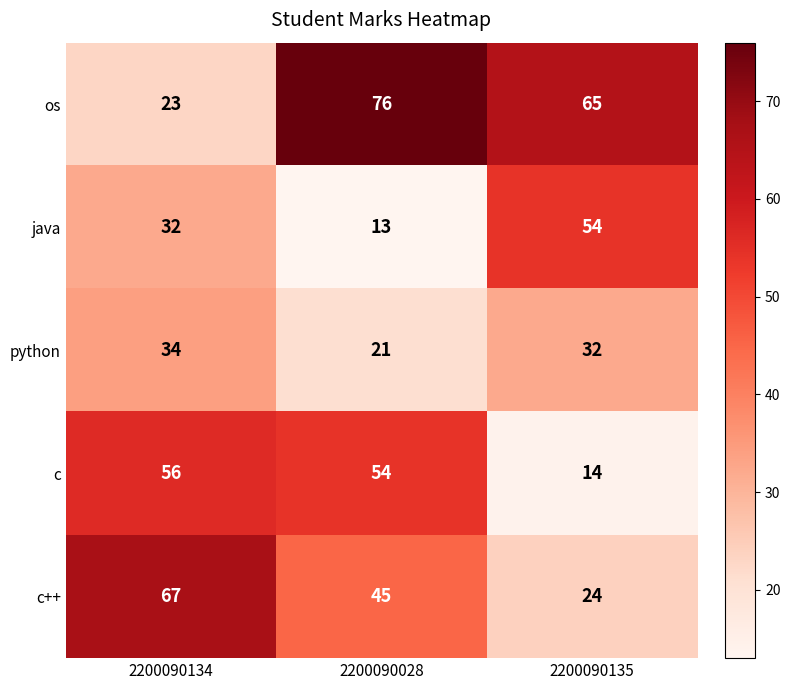

The value of python at 2200090028 is 9. True or false?

False